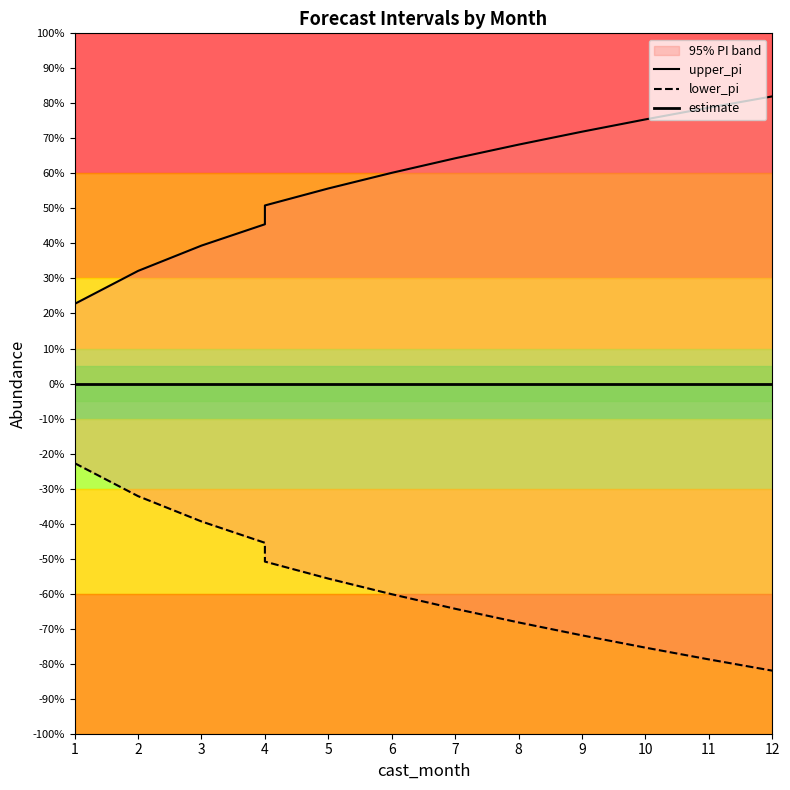

What are all the series names shown in the legend?

upper_pi, lower_pi, estimate